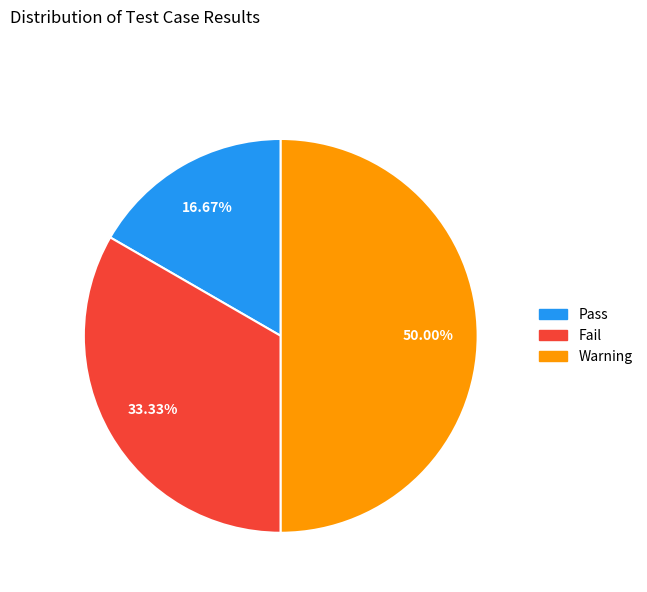

Which has a higher value, Pass or Fail?

Fail